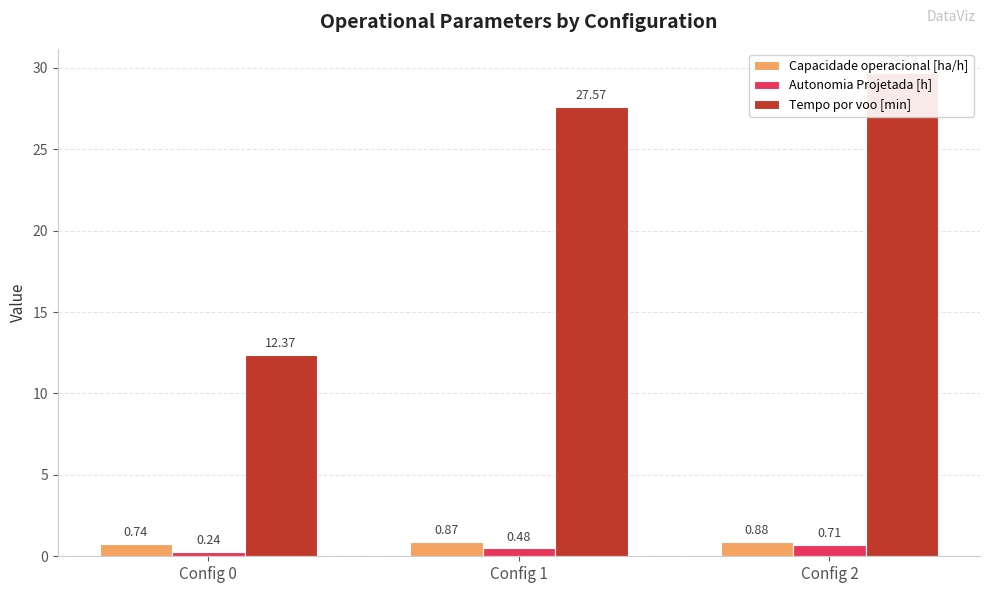

True or false: Autonomia Projetada [h] has a value of 0.2 at Config 1.

False